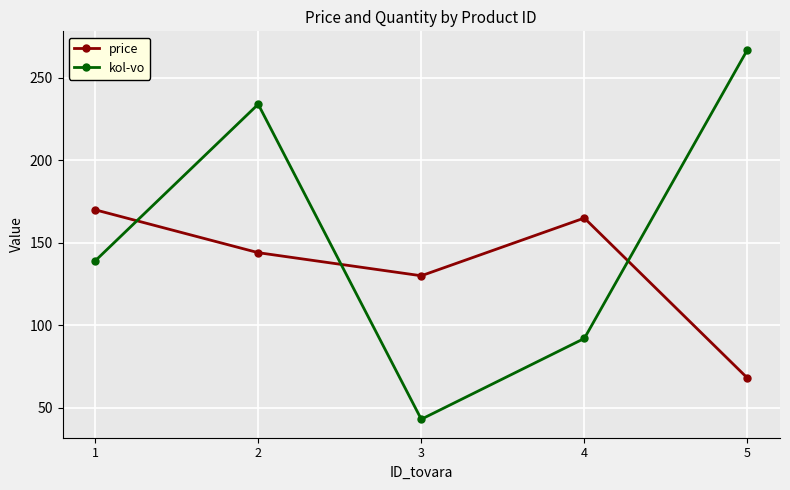

Rank the series by their maximum value, from lowest to highest.

price, kol-vo